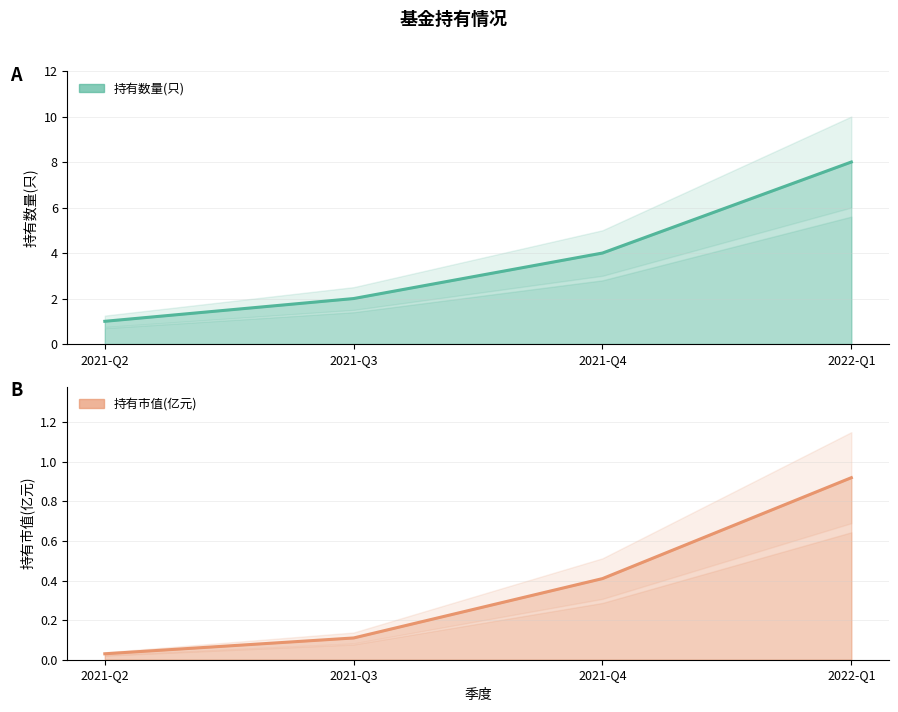

What is the value of the 持有数量(只) point at the 3rd from the left?

4.0